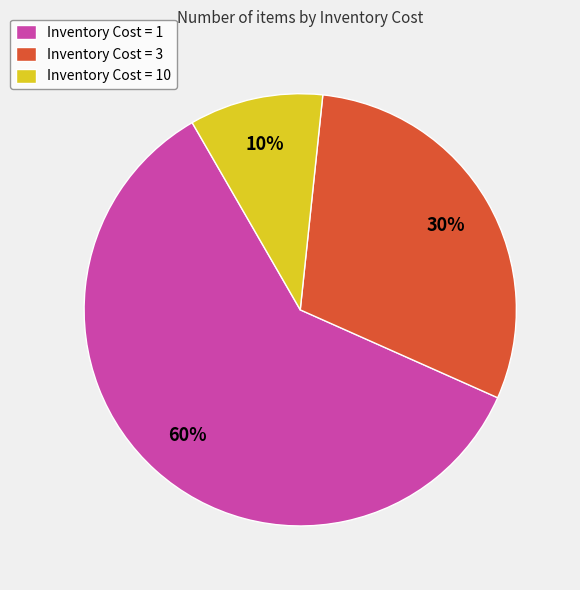

What is the smallest slice in the pie chart?

Inventory Cost = 10